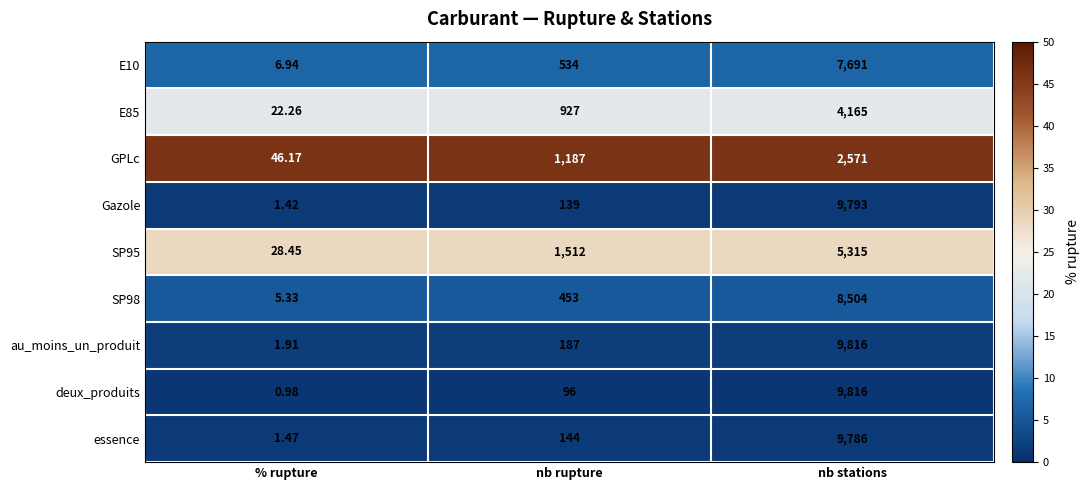

Which series changed the most between % rupture and nb stations?

deux_produits